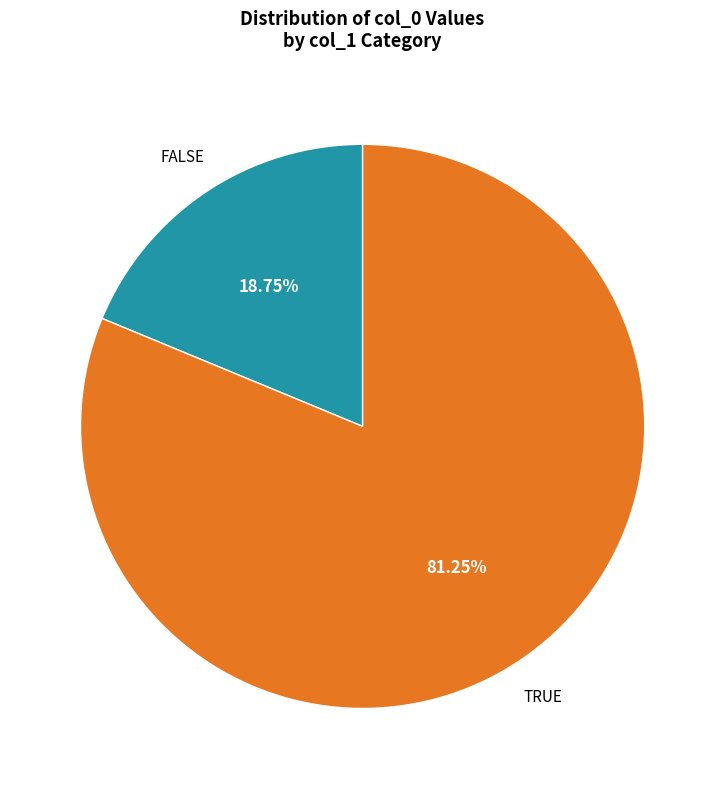

Approximately how many times larger is the value at TRUE compared to FALSE?

4.3